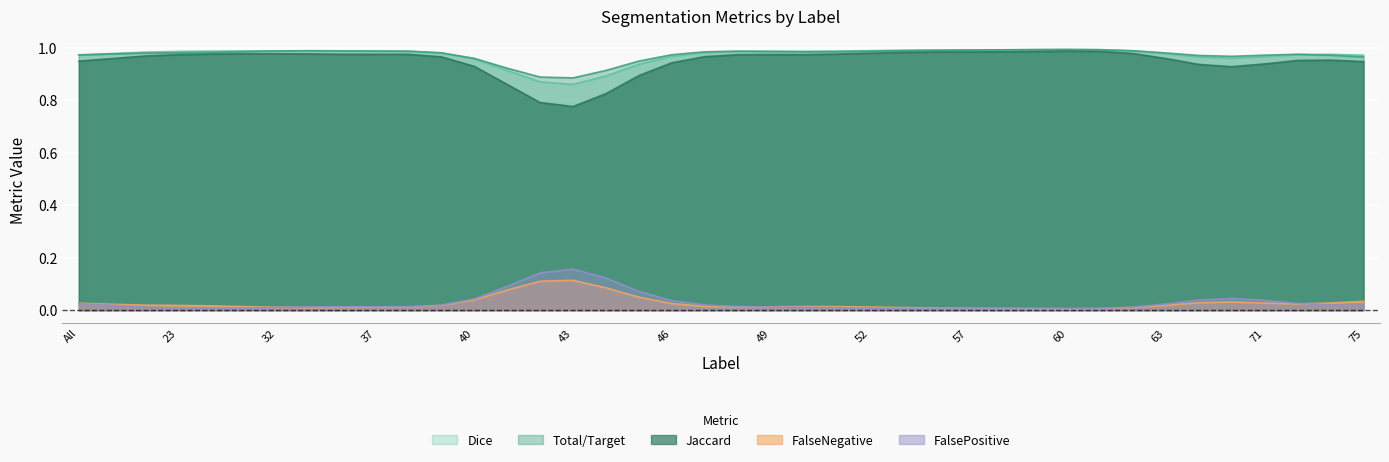

Count the number of data series in this chart.

5